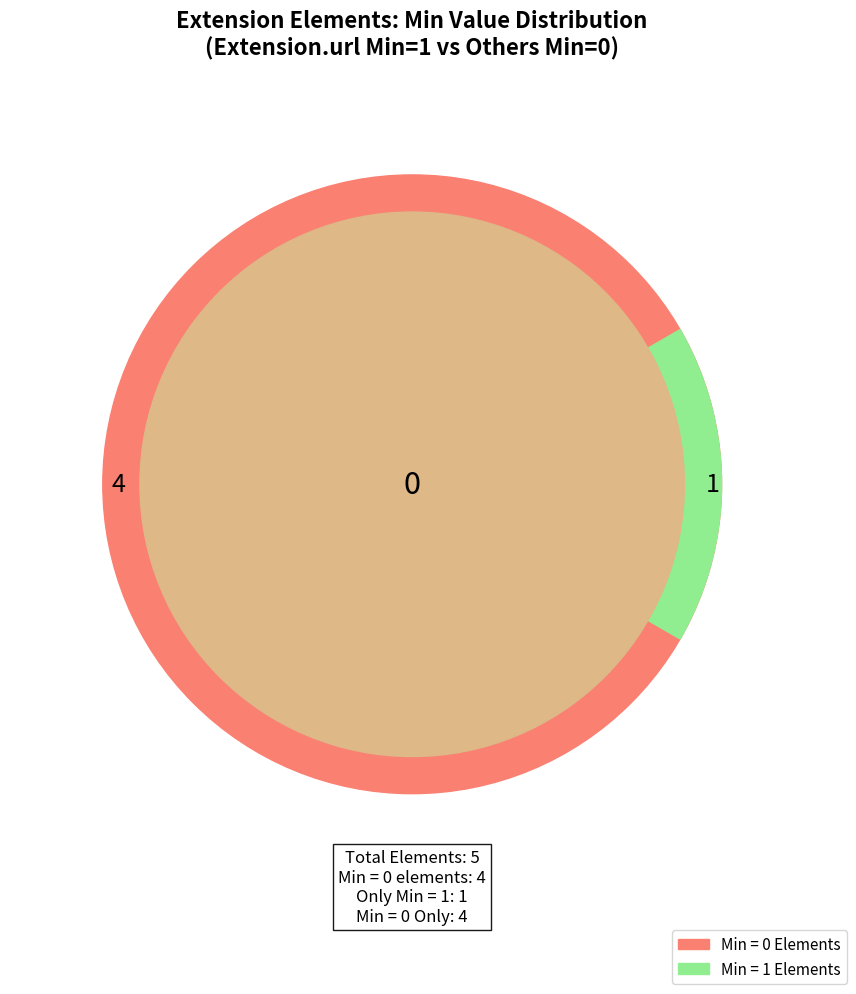

Is there any slice that represents more than half of the pie?

Yes